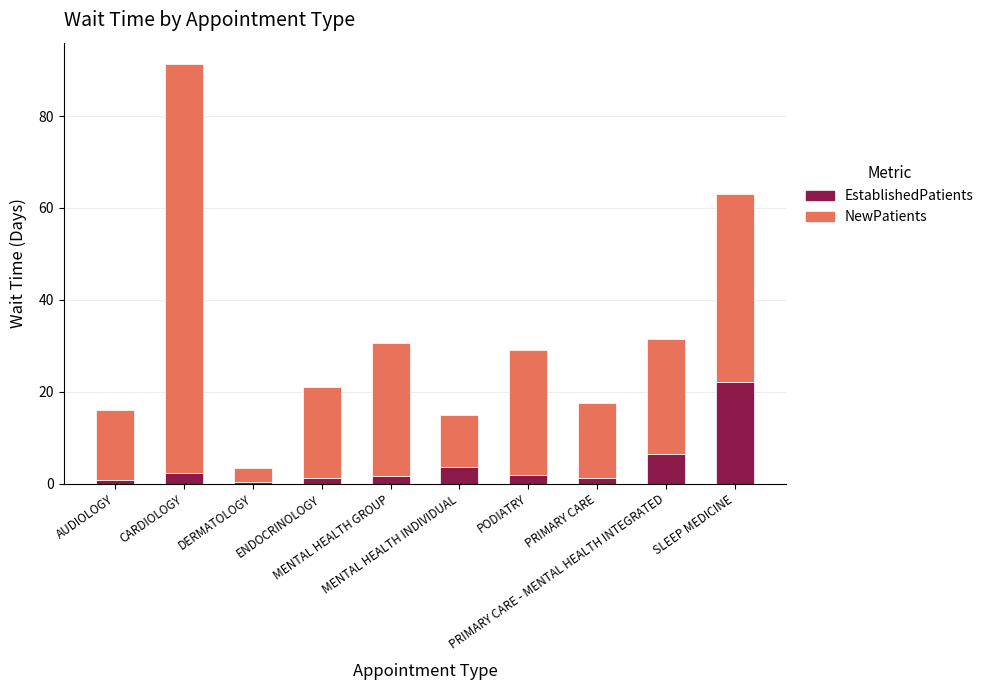

What is the average value of the EstablishedPatients series?

4.2